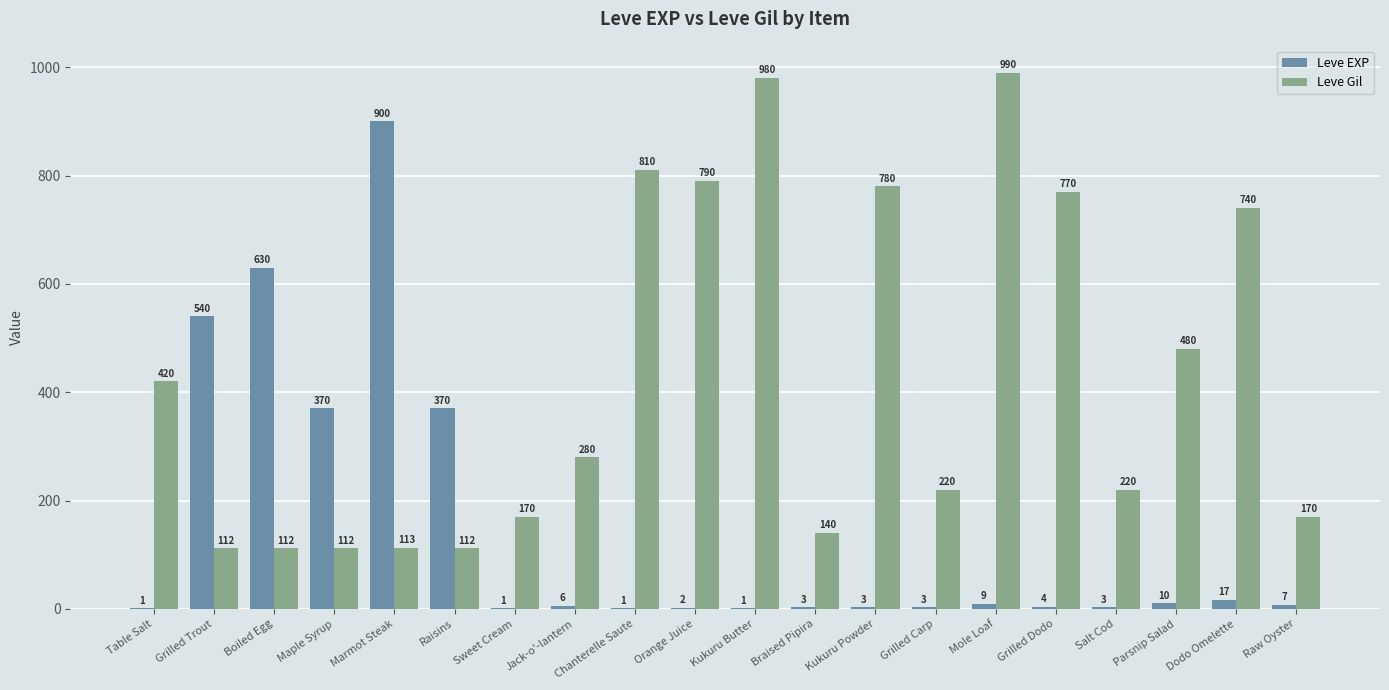

Between Table Salt and Grilled Carp, which series saw the biggest shift?

Leve Gil